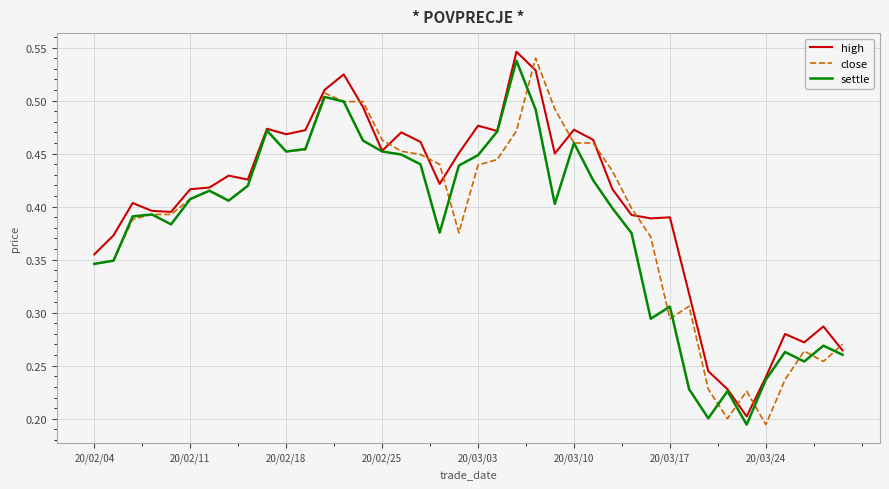

Which series has the largest range (max minus min)?

close